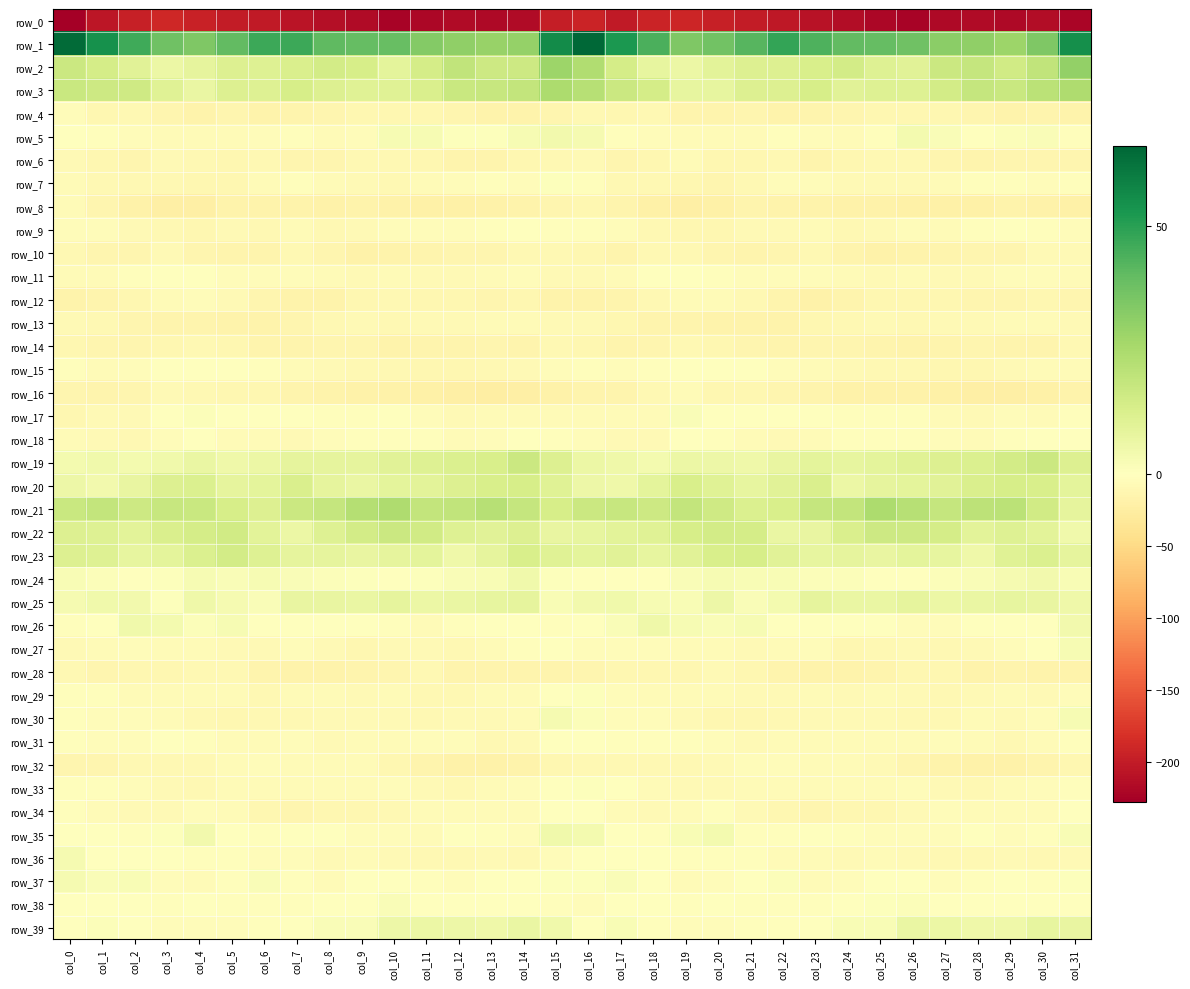

Which series changed the most between col_19 and col_25?

row_0